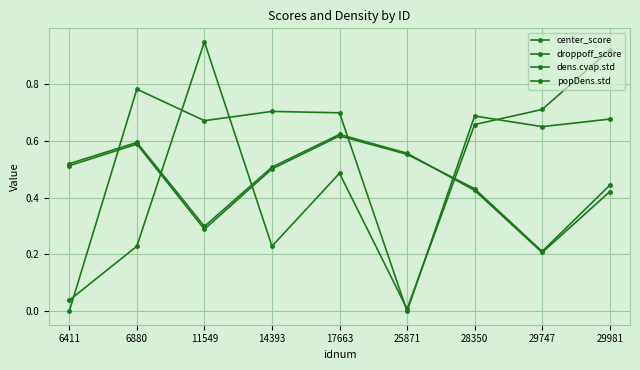

How many data points does each series have?

9